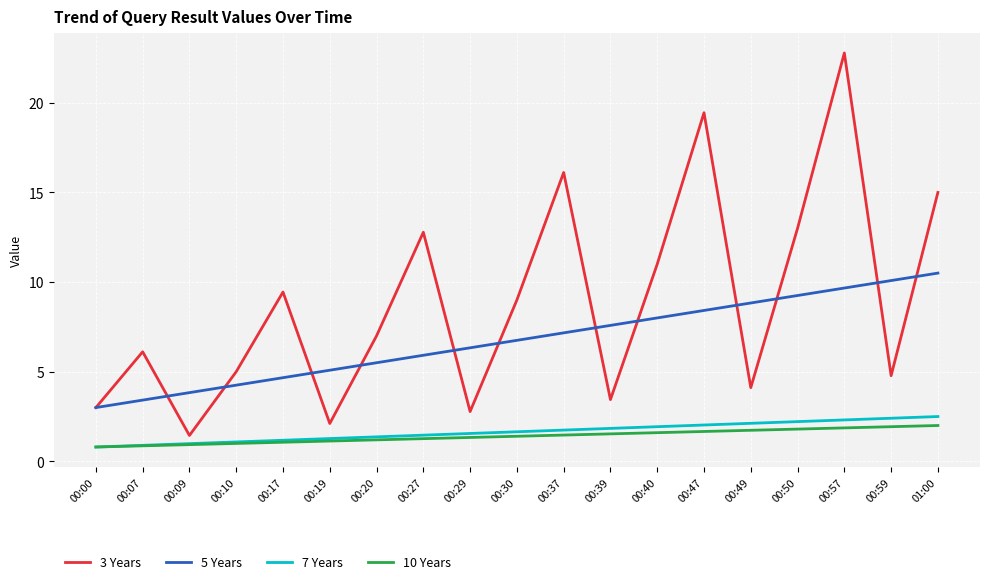

Between 00:00 and 00:59, which series saw the biggest shift?

5 Years